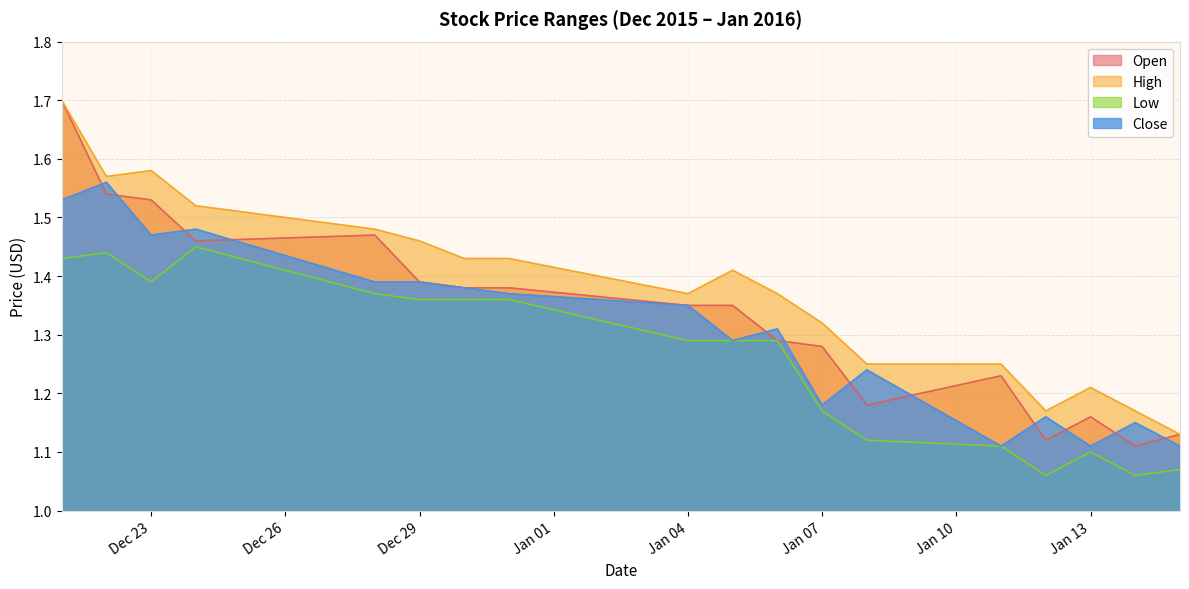

How many interior local peaks does the Low series have?

3